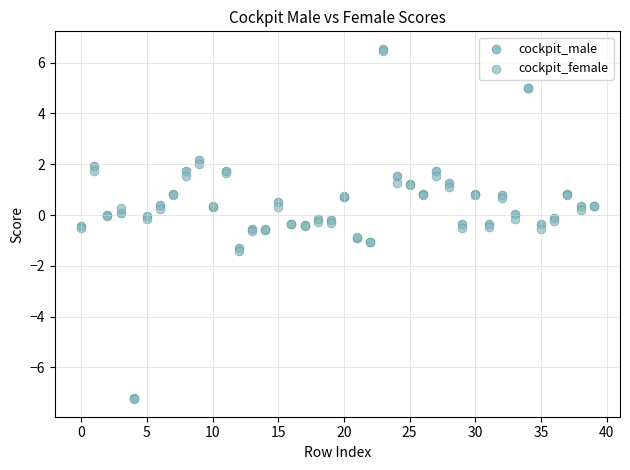

What are all the series names shown in the legend?

cockpit_male, cockpit_female